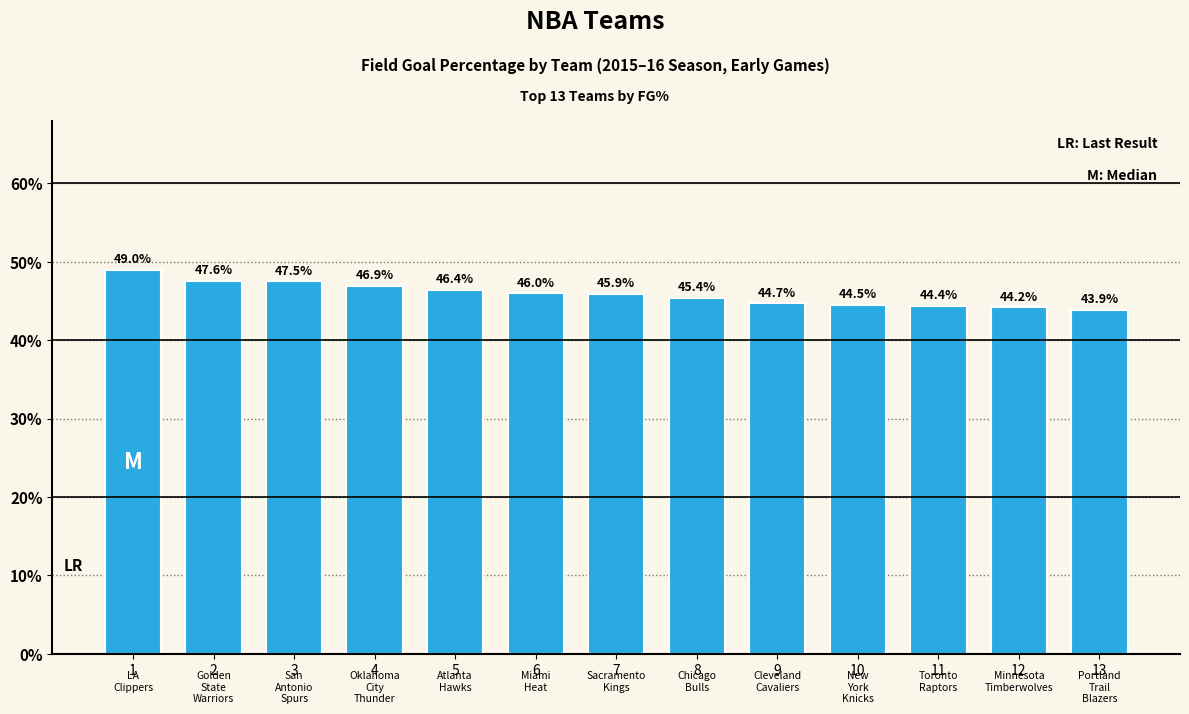

Reading left to right, list all the values displayed in this chart.

1=0.5	2=0.5	3=0.5	4=0.5	5=0.5	6=0.5	7=0.5	8=0.5	9=0.4	10=0.4	11=0.4	12=0.4	13=0.4